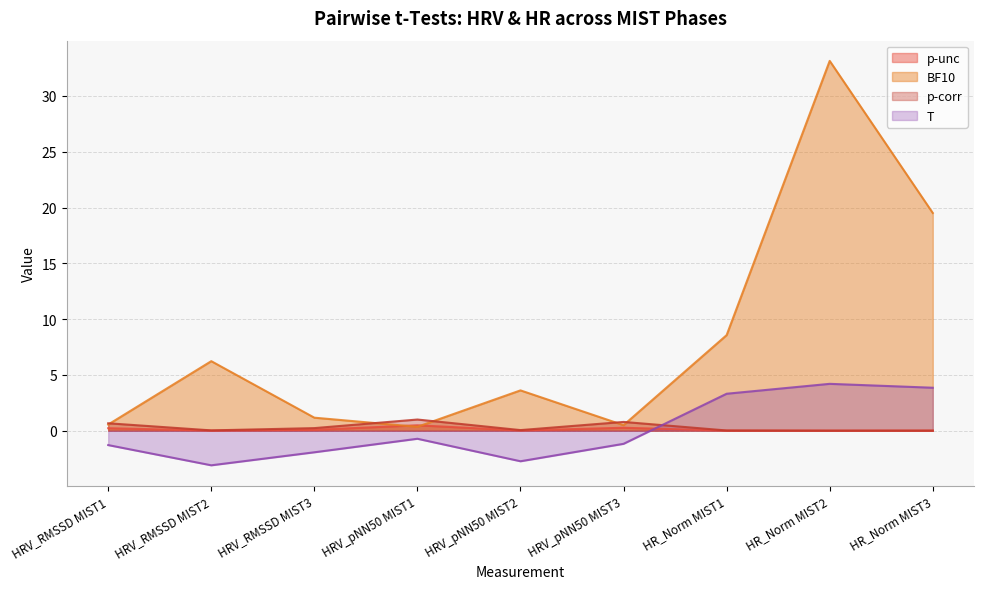

True or false: p-unc and T cross at least once.

True